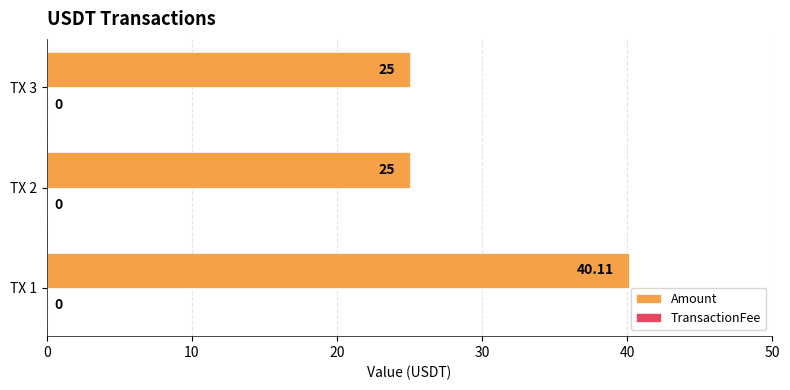

What is the ratio of the value at TX 1 to the value at TX 2?

1.6